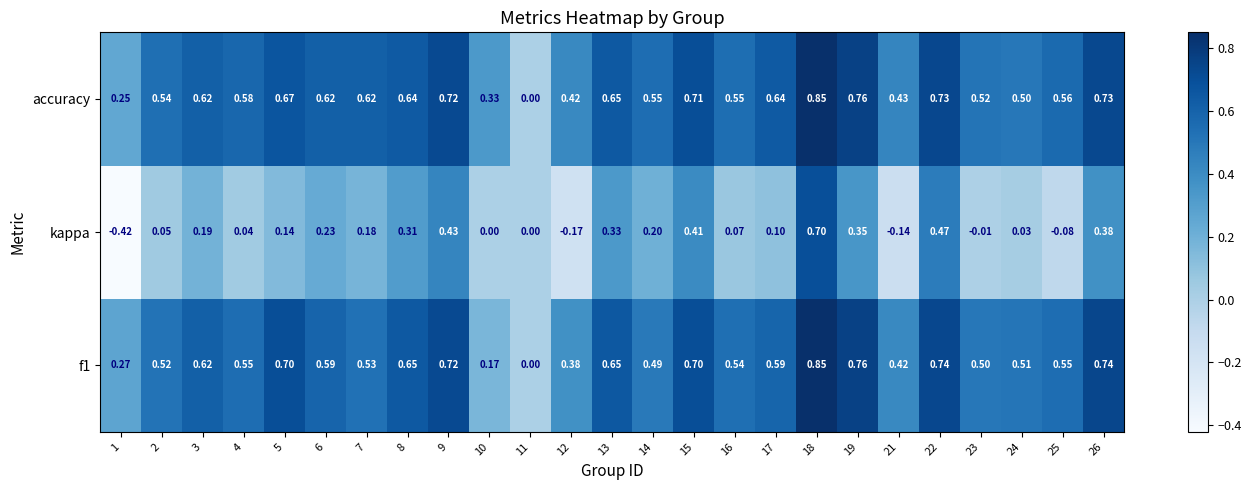

Is the value of f1 at 19 greater than the value of accuracy at 4?

Yes